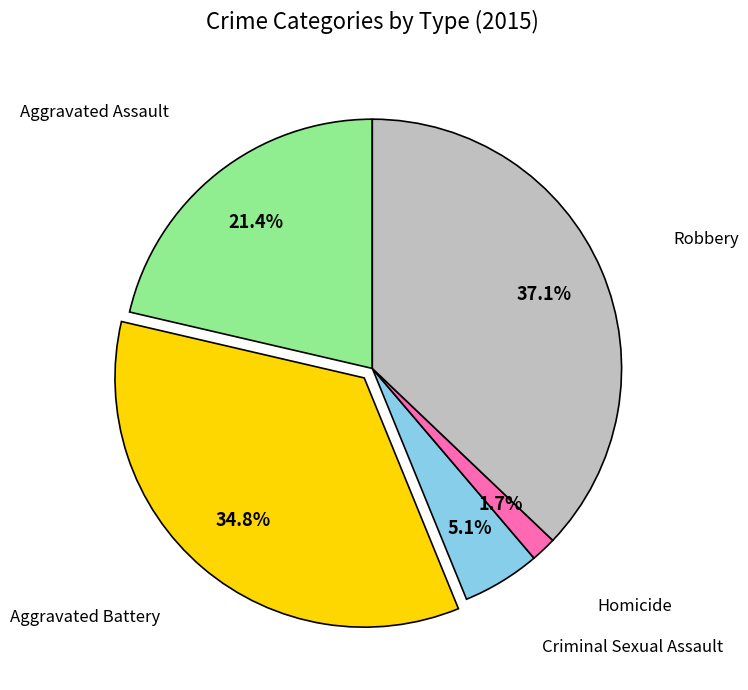

Does any single category account for the majority?

No